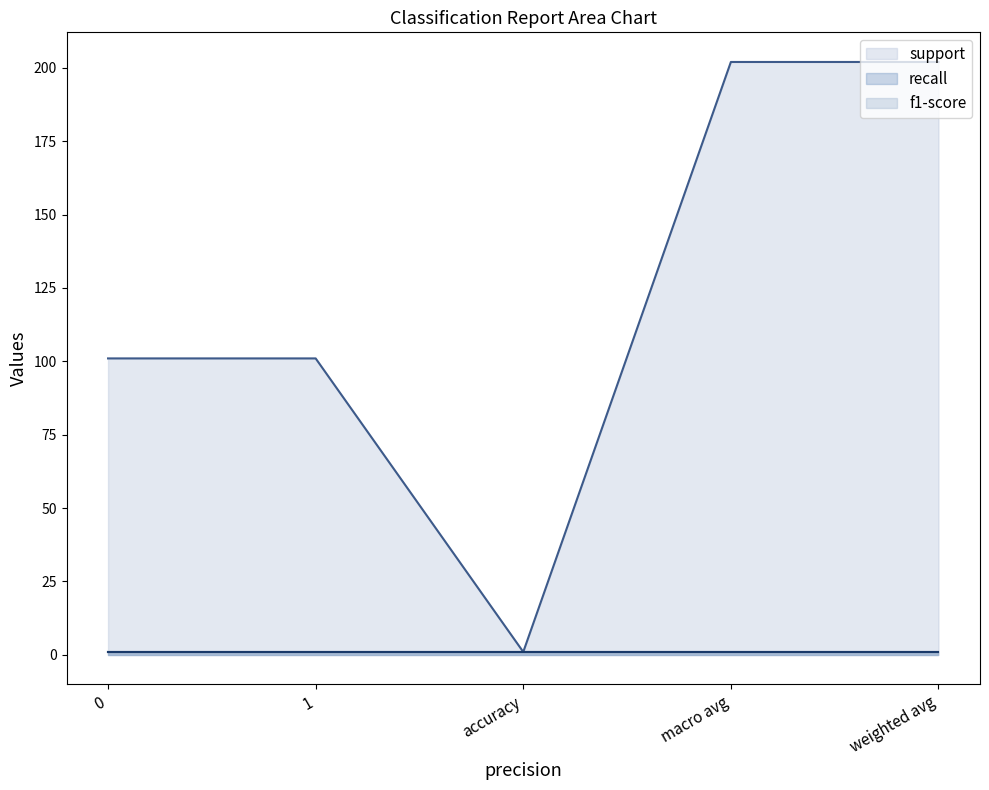

What is the maximum value for recall?

1